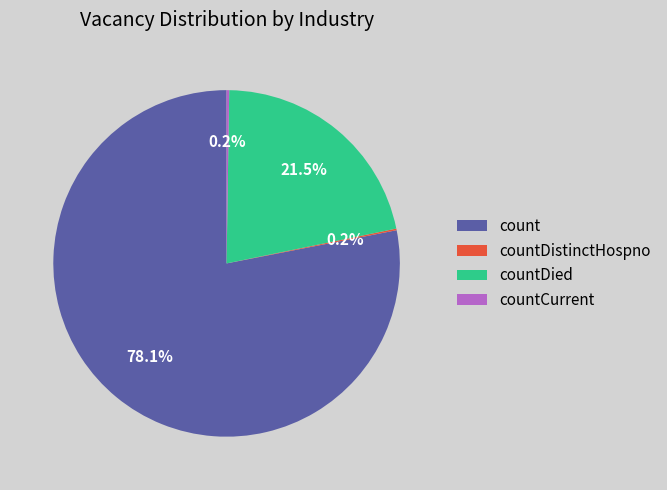

Does count account for over 50% of the chart?

Yes